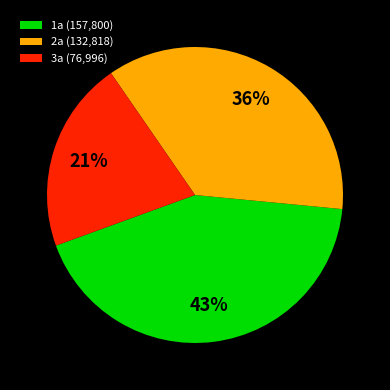

Approximately how many times larger is the value at 2a (132,818) compared to 3a (76,996)?

1.7